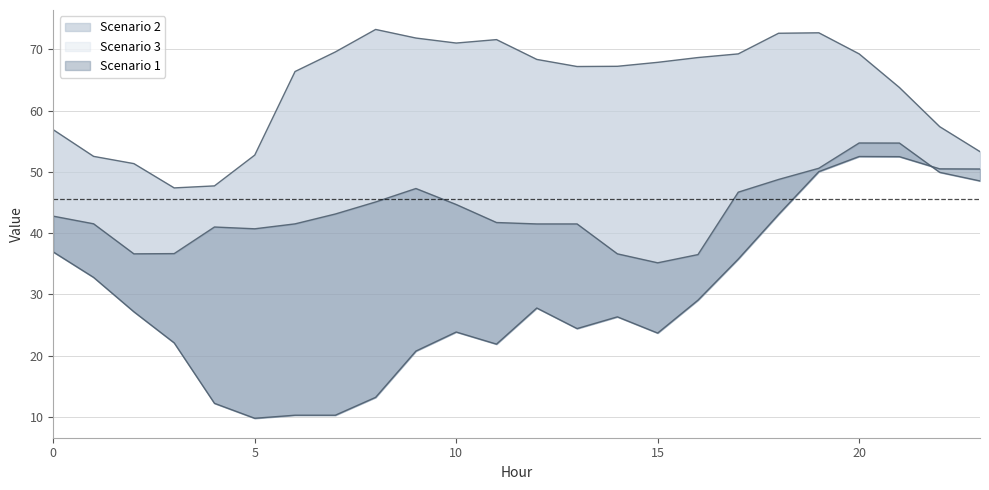

True or false: Scenario 1 has a value of 48.7 at 18.

True